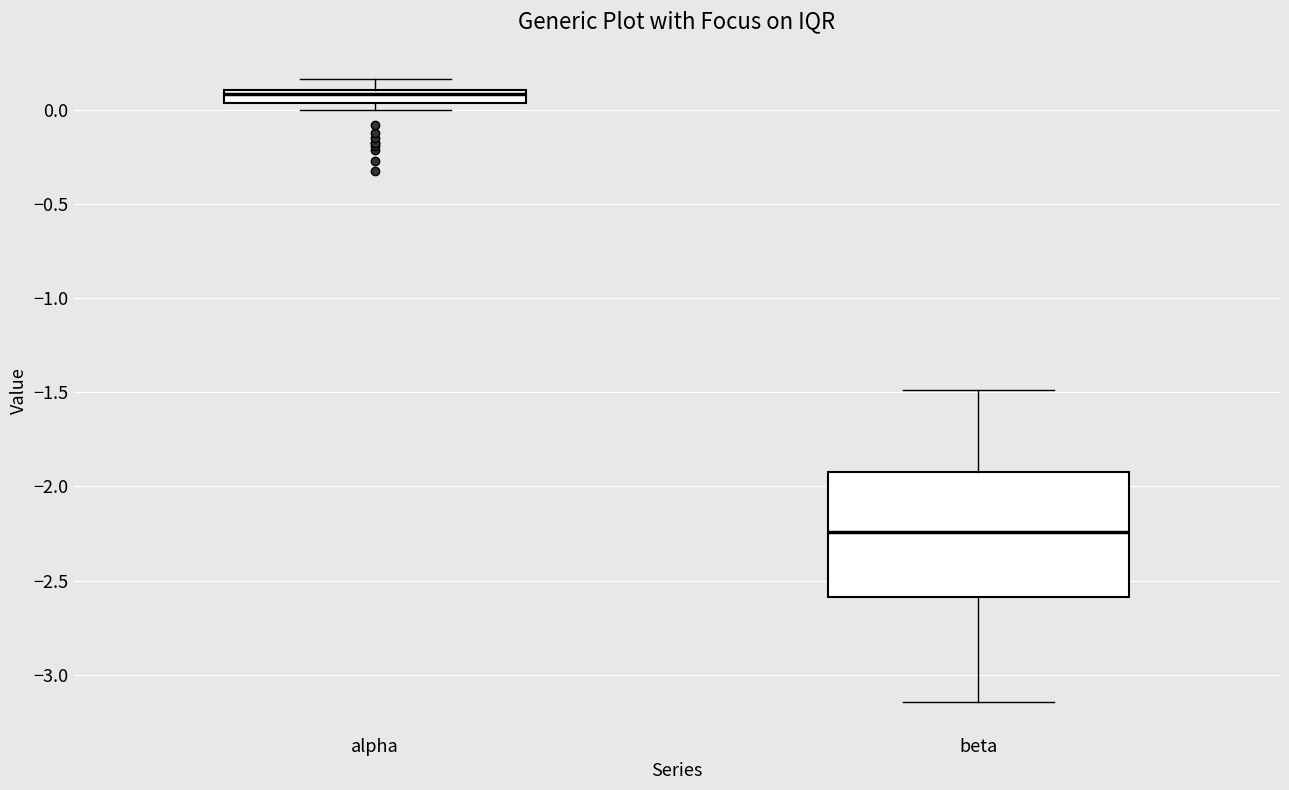

Where does the upper whisker of the box for alpha end on the y-axis? The values are not printed on the chart, so give them approximately, as read against the axis.

0.15